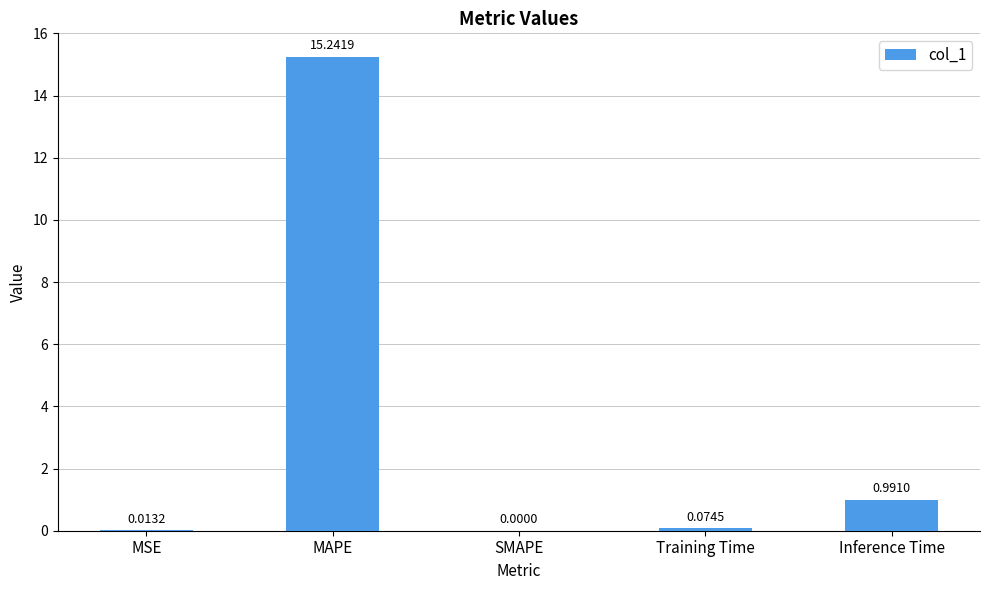

Where is the data nearest to the value 7?

Inference Time